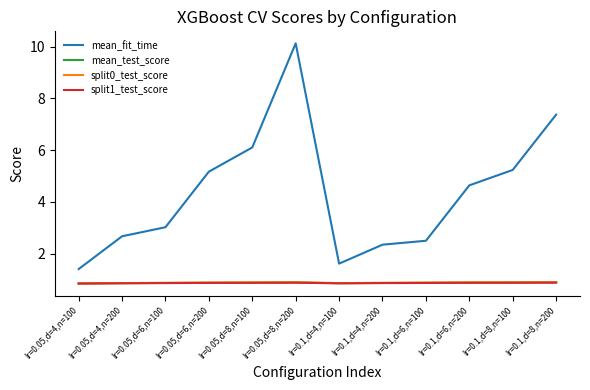

What is the lowest value of the split1_test_score series?

0.8